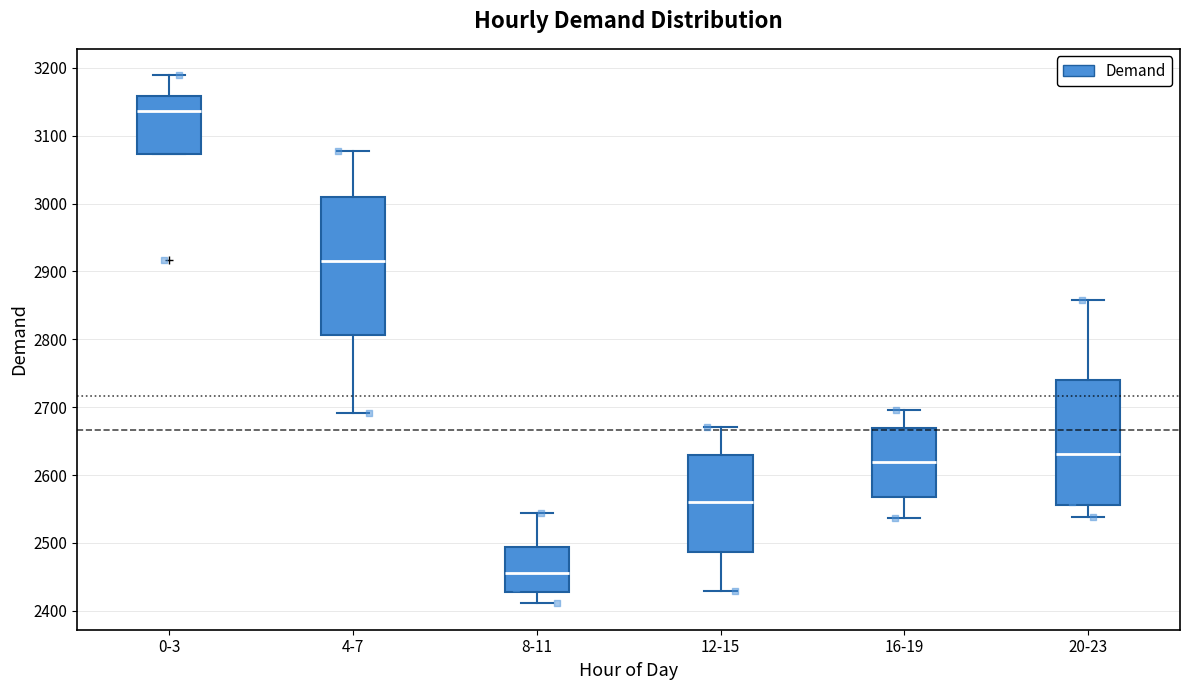

Comparing the boxes themselves (not the whiskers), which one is the tallest?

4-7